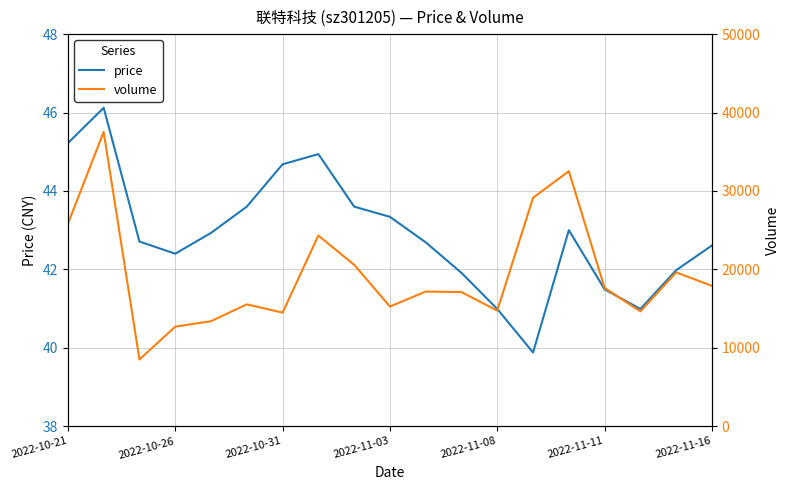

How many lines are shown in the chart?

2